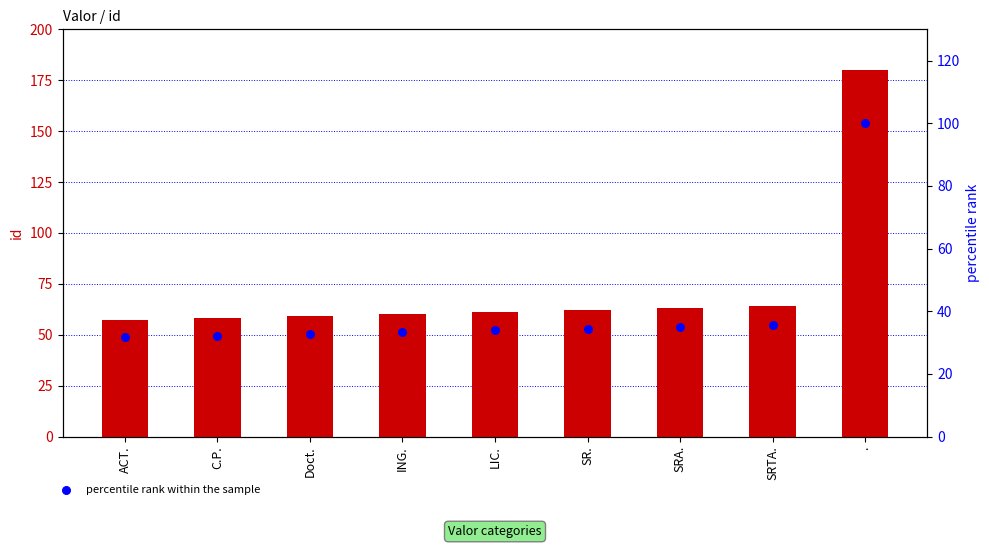

At which category is the sum across all series the highest?

.